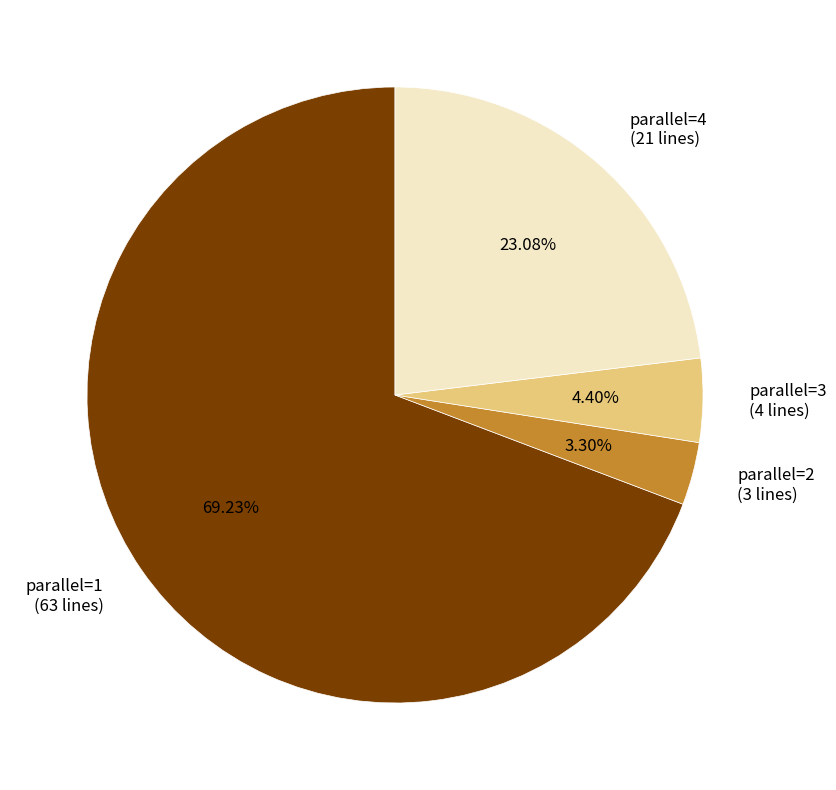

To the nearest percent, what percentage of the pie is parallel=1?

69%